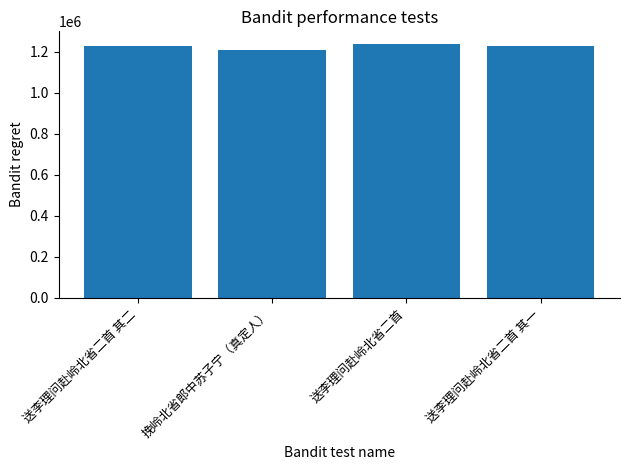

How many data points are less than 1229491?

2